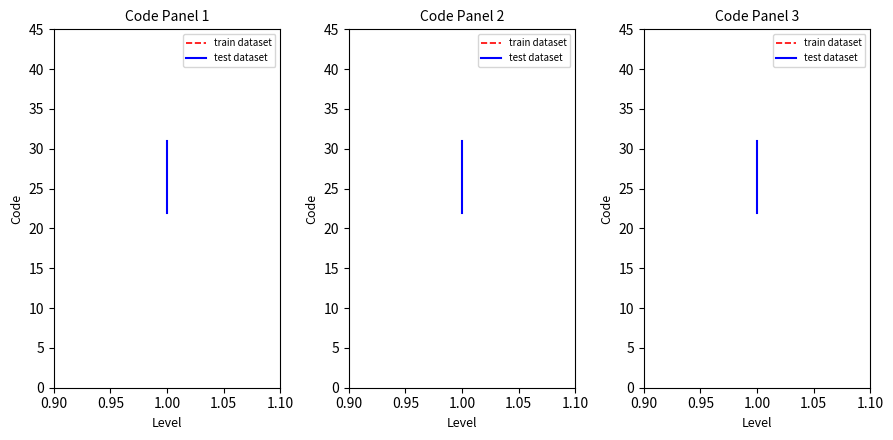

Reading left to right, list all the values displayed in this chart.

train dataset: 22	23	31
test dataset: 22	23	31